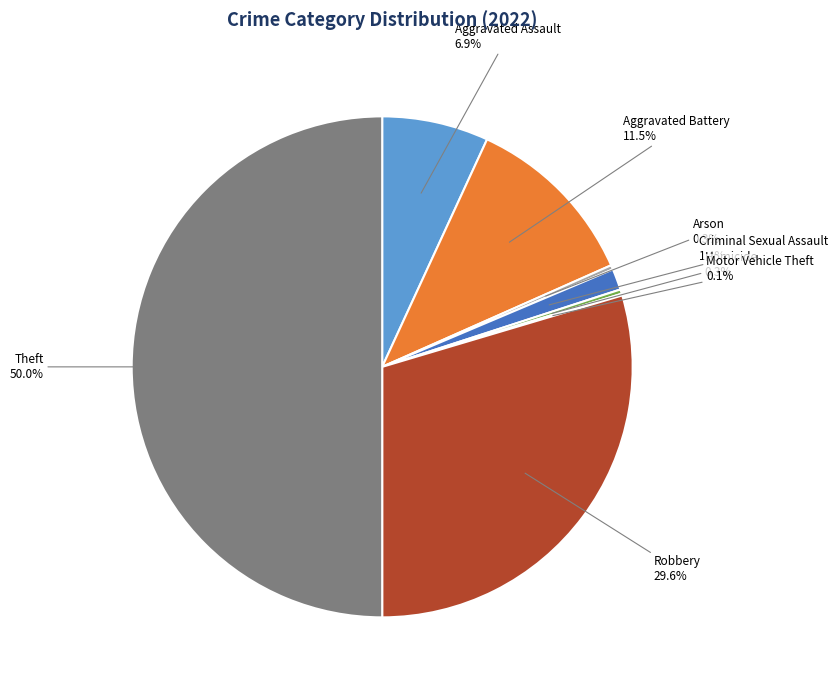

To the nearest percent, what is the difference between the largest and smallest slice percentages?

50%